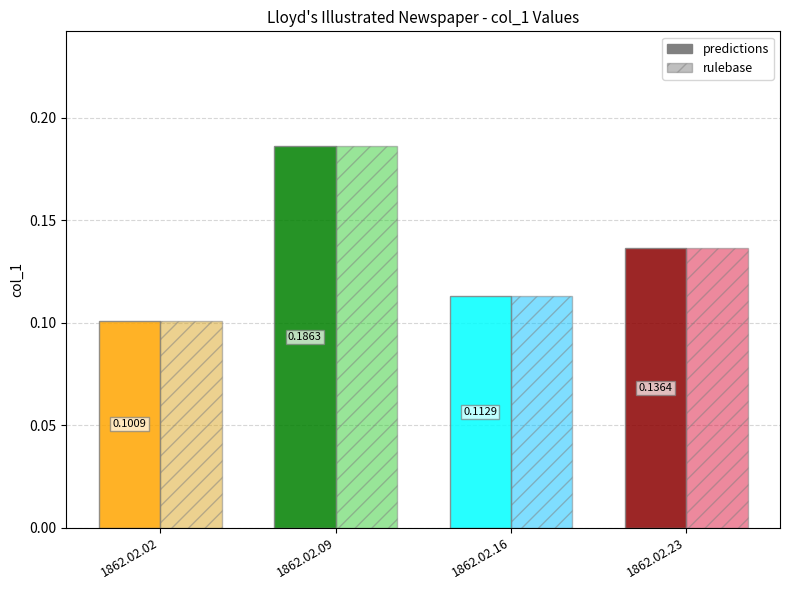

At which category is the sum across all series the highest?

1862.02.09